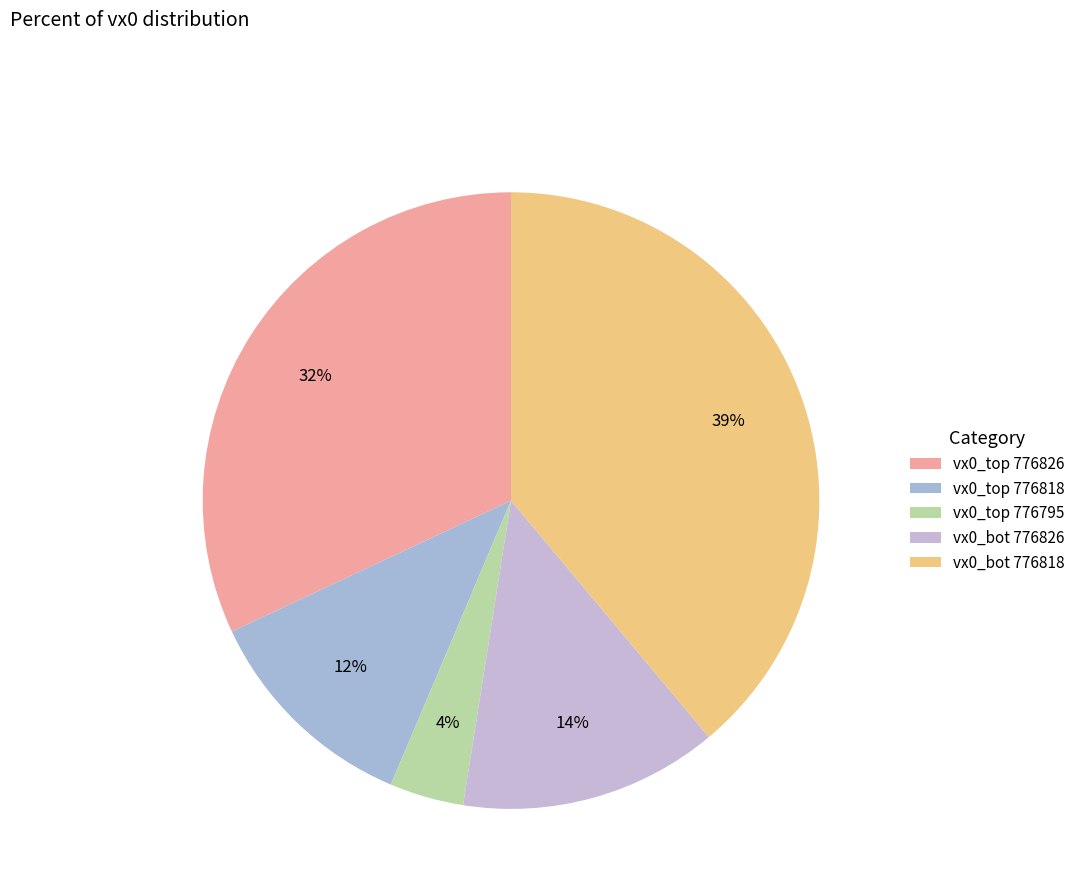

Which category has the smallest portion of the pie?

vx0_top 776795